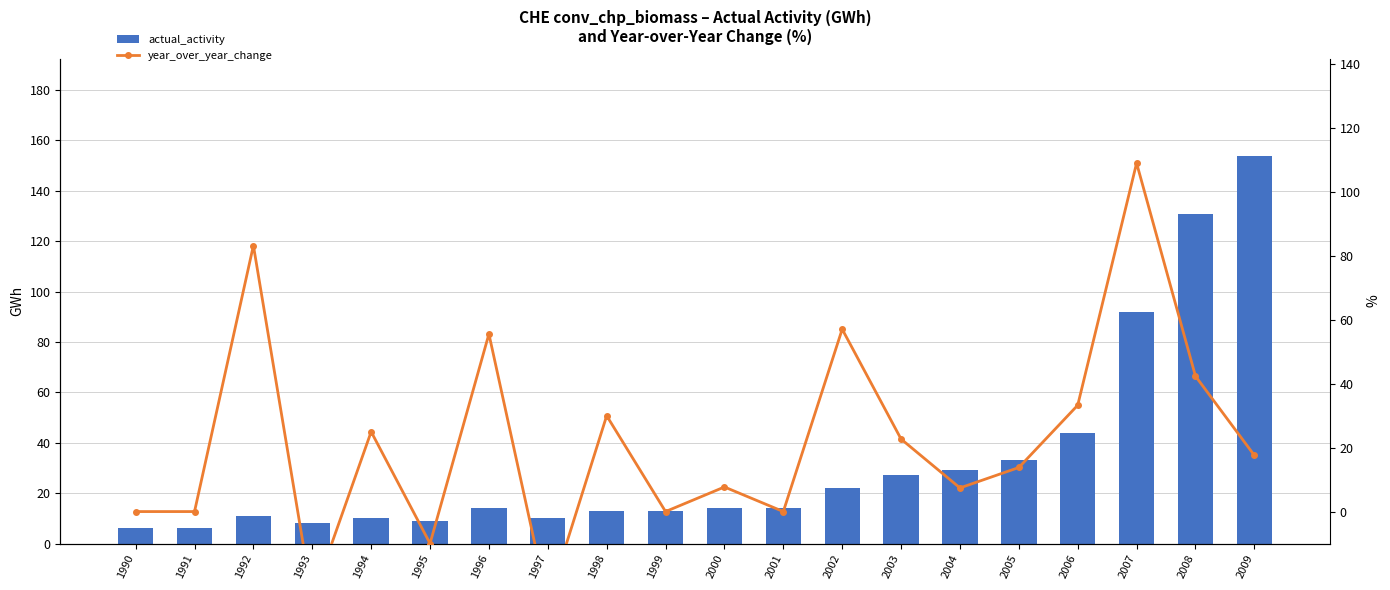

Reading left to right, what are all the values shown in this chart?

actual_activity: 1990=6.0	1991=6.0	1992=11.0	1993=8.0	1994=10.0	1995=9.0	1996=14.0	1997=10.0	1998=13.0	1999=13.0	2000=14.0	2001=14.0	2002=22.0	2003=27.0	2004=29.0	2005=33.0	2006=44.0	2007=92.0	2008=131.0	2009=154.0
year_over_year_change: 1990=0.0	1991=0.0	1992=83.3	1993=-27.3	1994=25.0	1995=-10.0	1996=55.6	1997=-28.6	1998=30.0	1999=0.0	2000=7.7	2001=0.0	2002=57.1	2003=22.7	2004=7.4	2005=13.8	2006=33.3	2007=109.1	2008=42.4	2009=17.6